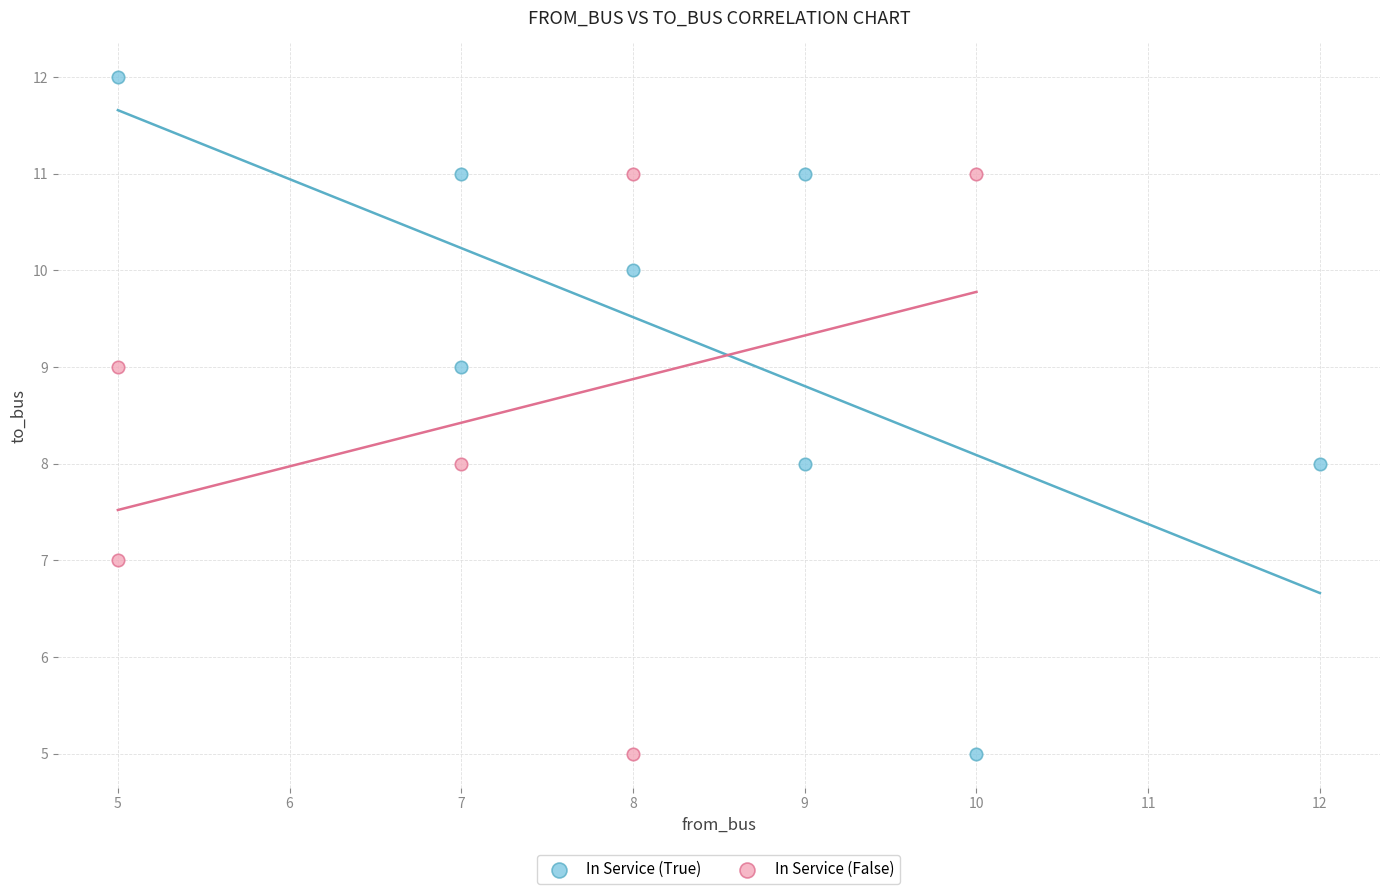

Which series has the widest spread of Y values?

In Service (True)